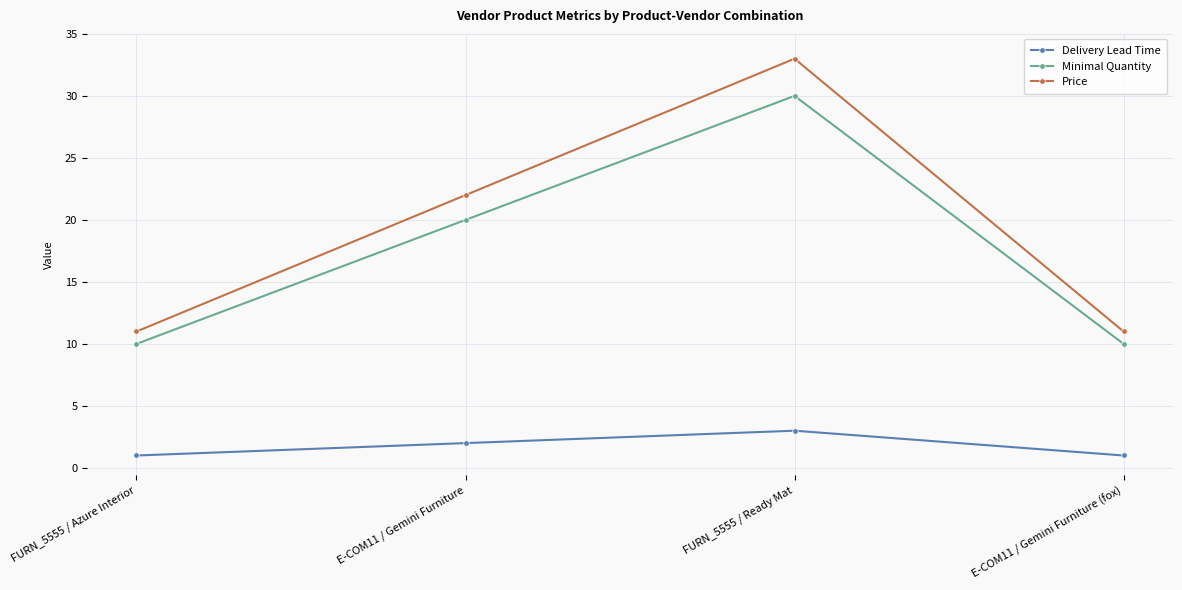

True or false: Minimal Quantity and Delivery Lead Time cross at least once.

False